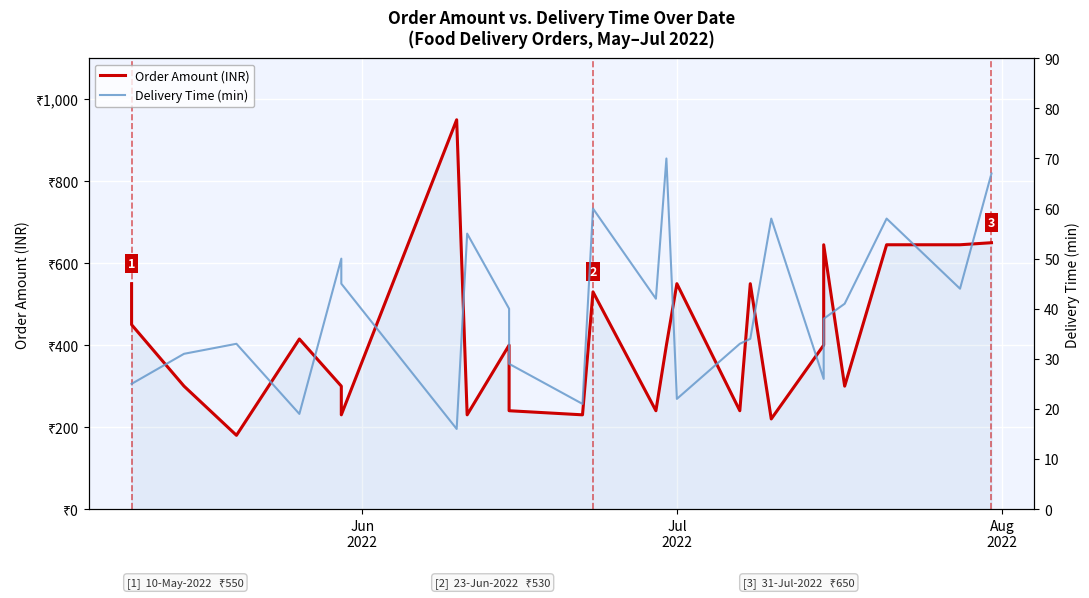

What are all the series names shown in the legend?

Order Amount (INR), Delivery Time (min)